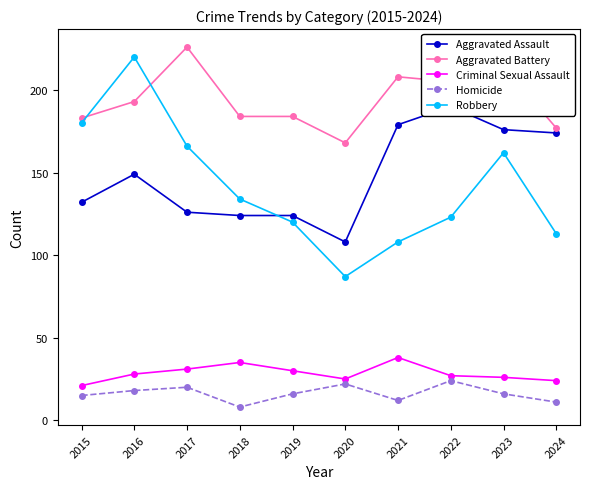

What are all the series names shown in the legend?

Aggravated Assault, Aggravated Battery, Criminal Sexual Assault, Homicide, Robbery